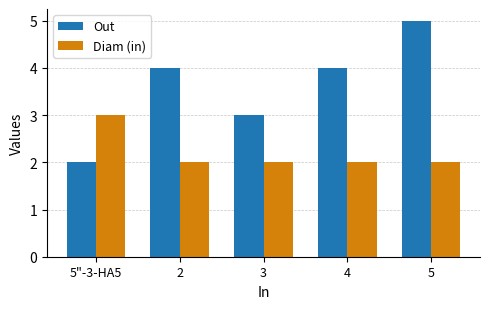

Is the value of Diam (in) at 2 greater than the value of Out at 4?

No